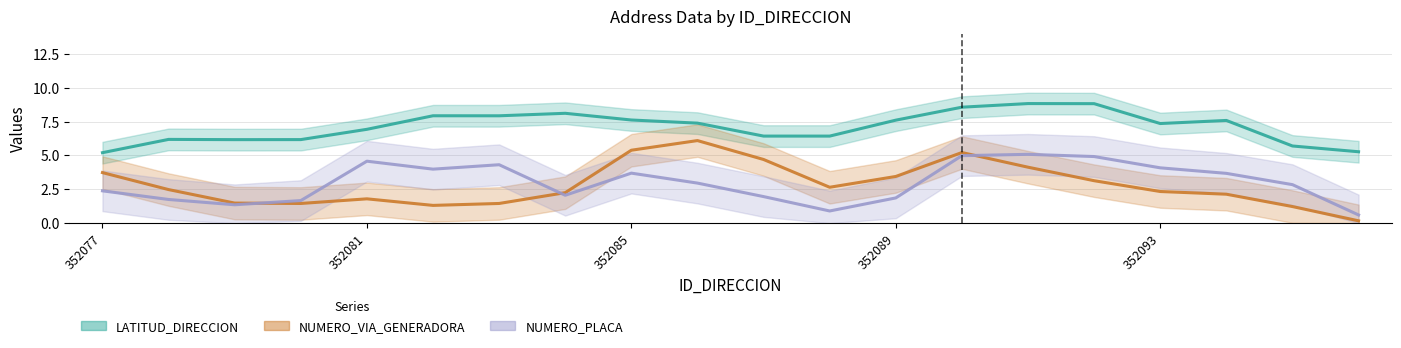

Which has a higher value, 16 or 5?

5